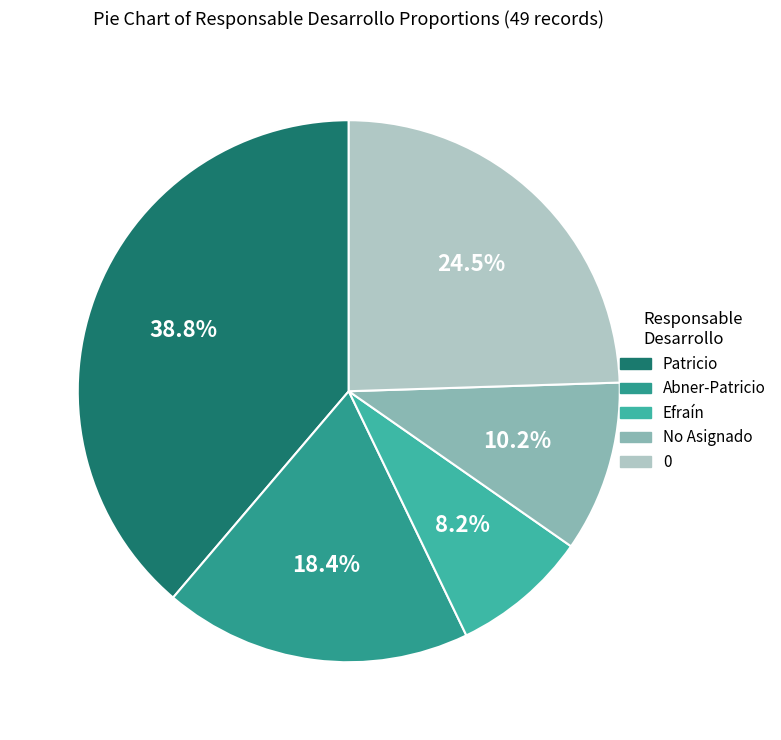

To the nearest percent, what is the difference between the Patricio and Abner-Patricio slice percentages?

20%